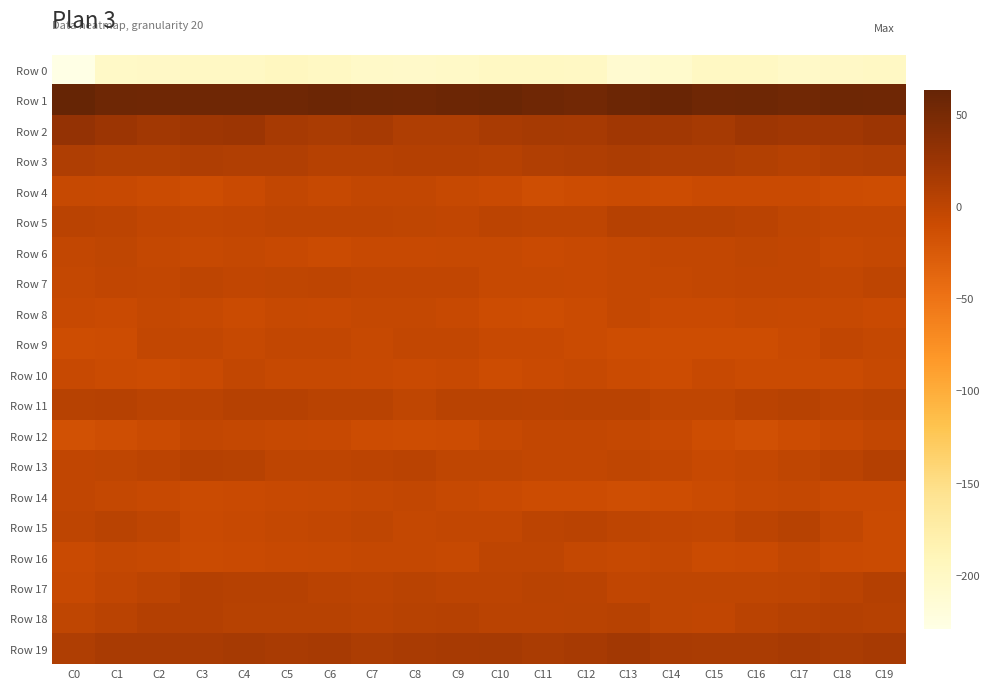

Reading right to left, extract all data points from this chart.

Row 0: C19=-200.1	C18=-201.0	C17=-203.1	C16=-199.3	C15=-198.5	C14=-207.3	C13=-210.2	C12=-200.1	C11=-199.1	C10=-198.9	C9=-202.6	C8=-204.9	C7=-203.1	C6=-199.5	C5=-196.8	C4=-199.9	C3=-200.5	C2=-201.8	C1=-203.0	C0=-229.2
Row 1: C19=55.4	C18=56.1	C17=53.8	C16=55.9	C15=55.7	C14=59.6	C13=57.2	C12=52.7	C11=55.9	C10=59.3	C9=57.1	C8=54.9	C7=56.1	C6=57.0	C5=55.0	C4=55.6	C3=55.6	C2=55.5	C1=56.4	C0=62.7
Row 2: C19=23.0	C18=20.0	C17=20.0	C16=22.4	C15=16.3	C14=19.3	C13=20.0	C12=15.2	C11=17.1	C10=13.8	C9=9.7	C8=10.2	C7=15.3	C6=13.0	C5=15.7	C4=23.4	C3=22.3	C2=19.0	C1=23.6	C0=29.1
Row 3: C19=9.2	C18=8.3	C17=5.5	C16=7.5	C15=10.3	C14=9.9	C13=11.7	C12=10.1	C11=8.7	C10=4.7	C9=6.7	C8=6.3	C7=5.2	C6=5.1	C5=8.1	C4=8.1	C3=10.0	C2=6.9	C1=6.9	C0=9.6
Row 4: C19=-11.5	C18=-10.8	C17=-8.4	C16=-9.1	C15=-8.1	C14=-10.8	C13=-9.2	C12=-11.3	C11=-13.0	C10=-8.5	C9=-6.0	C8=-3.8	C7=-3.6	C6=-5.9	C5=-4.1	C4=-8.9	C3=-12.0	C2=-9.5	C1=-7.2	C0=-5.8
Row 5: C19=-4.0	C18=-3.5	C17=-1.2	C16=1.2	C15=3.7	C14=4.1	C13=5.0	C12=-0.8	C11=-0.3	C10=0.8	C9=-3.4	C8=-1.7	C7=-0.6	C6=-1.0	C5=-0.5	C4=-2.8	C3=-4.5	C2=-2.8	C1=0.1	C0=2.1
Row 6: C19=-5.2	C18=-6.6	C17=-2.4	C16=-2.1	C15=-3.9	C14=-4.5	C13=-4.6	C12=-7.3	C11=-8.2	C10=-6.7	C9=-6.3	C8=-7.3	C7=-7.1	C6=-9.5	C5=-7.2	C4=-4.7	C3=-6.2	C2=-5.6	C1=-1.4	C0=-3.9
Row 7: C19=-0.5	C18=-3.6	C17=-3.2	C16=-3.2	C15=-4.3	C14=-4.6	C13=-5.0	C12=-7.4	C11=-6.5	C10=-6.6	C9=-3.1	C8=-2.4	C7=-3.3	C6=-0.0	C5=-1.6	C4=-2.4	C3=-0.6	C2=-4.4	C1=-2.9	C0=-4.6
Row 8: C19=-8.0	C18=-5.8	C17=-7.2	C16=-6.7	C15=-8.5	C14=-8.6	C13=-5.5	C12=-9.2	C11=-11.5	C10=-10.9	C9=-7.7	C8=-5.5	C7=-5.6	C6=-7.0	C5=-6.6	C4=-9.4	C3=-6.7	C2=-5.6	C1=-8.1	C0=-7.5
Row 9: C19=-5.0	C18=-3.3	C17=-8.2	C16=-12.5	C15=-11.8	C14=-12.1	C13=-12.1	C12=-9.5	C11=-7.6	C10=-7.8	C9=-4.4	C8=-4.3	C7=-6.5	C6=-4.0	C5=-3.7	C4=-5.7	C3=-3.8	C2=-4.0	C1=-10.7	C0=-12.0
Row 10: C19=-6.2	C18=-10.0	C17=-10.2	C16=-9.3	C15=-7.9	C14=-10.4	C13=-9.9	C12=-5.8	C11=-8.4	C10=-10.9	C9=-7.5	C8=-8.4	C7=-7.3	C6=-5.8	C5=-6.1	C4=-4.4	C3=-8.2	C2=-10.4	C1=-9.3	C0=-7.2
Row 11: C19=2.8	C18=0.9	C17=4.3	C16=1.2	C15=-1.3	C14=-1.3	C13=2.6	C12=2.8	C11=1.7	C10=2.9	C9=2.5	C8=-1.8	C7=3.2	C6=3.1	C5=5.6	C4=5.6	C3=1.3	C2=2.0	C1=4.8	C0=4.2
Row 12: C19=-3.5	C18=-7.9	C17=-11.2	C16=-15.9	C15=-12.2	C14=-7.9	C13=-5.1	C12=-4.1	C11=-3.8	C10=-6.5	C9=-11.1	C8=-12.0	C7=-10.7	C6=-7.6	C5=-5.9	C4=-4.7	C3=-4.4	C2=-9.4	C1=-13.3	C0=-16.8
Row 13: C19=6.3	C18=1.9	C17=-1.3	C16=-4.7	C15=-7.0	C14=-4.1	C13=-1.2	C12=-4.5	C11=-3.7	C10=-1.8	C9=-1.7	C8=1.7	C7=1.0	C6=-0.5	C5=-0.6	C4=4.2	C3=5.7	C2=0.1	C1=-1.8	C0=-2.4
Row 14: C19=-8.7	C18=-8.5	C17=-5.3	C16=-6.4	C15=-9.2	C14=-11.5	C13=-13.2	C12=-10.5	C11=-10.5	C10=-8.4	C9=-6.8	C8=-4.4	C7=-5.0	C6=-6.5	C5=-7.0	C4=-8.4	C3=-9.2	C2=-6.9	C1=-5.4	C0=-3.3
Row 15: C19=-9.4	C18=-4.0	C17=4.2	C16=0.0	C15=-3.6	C14=-3.2	C13=-1.0	C12=1.8	C11=0.0	C10=-4.2	C9=-4.3	C8=-5.3	C7=-1.4	C6=-4.0	C5=-5.0	C4=-7.7	C3=-8.8	C2=-0.0	C1=3.2	C0=-0.9
Row 16: C19=-9.8	C18=-8.0	C17=-4.1	C16=-8.3	C15=-9.2	C14=-5.1	C13=-6.8	C12=-5.3	C11=-0.1	C10=-0.2	C9=-6.2	C8=-5.5	C7=-5.0	C6=-6.4	C5=-7.3	C4=-8.8	C3=-9.6	C2=-6.3	C1=-5.3	C0=-8.2
Row 17: C19=5.9	C18=2.3	C17=-0.8	C16=-1.7	C15=-2.2	C14=-1.6	C13=-2.5	C12=2.2	C11=3.2	C10=0.3	C9=0.3	C8=2.8	C7=0.5	C6=2.2	C5=4.8	C4=5.4	C3=5.7	C2=0.3	C1=-2.8	C0=-7.2
Row 18: C19=4.7	C18=6.5	C17=4.6	C16=2.0	C15=-2.3	C14=-1.2	C13=4.2	C12=2.7	C11=1.3	C10=2.2	C9=4.7	C8=4.3	C7=1.4	C6=3.6	C5=3.8	C4=3.6	C3=5.8	C2=6.4	C1=2.0	C0=-1.8
Row 19: C19=15.6	C18=13.1	C17=15.3	C16=13.2	C15=12.9	C14=13.9	C13=19.2	C12=15.3	C11=13.2	C10=16.5	C9=15.3	C8=14.3	C7=11.7	C6=15.0	C5=13.9	C4=16.9	C3=13.7	C2=14.3	C1=13.8	C0=9.9